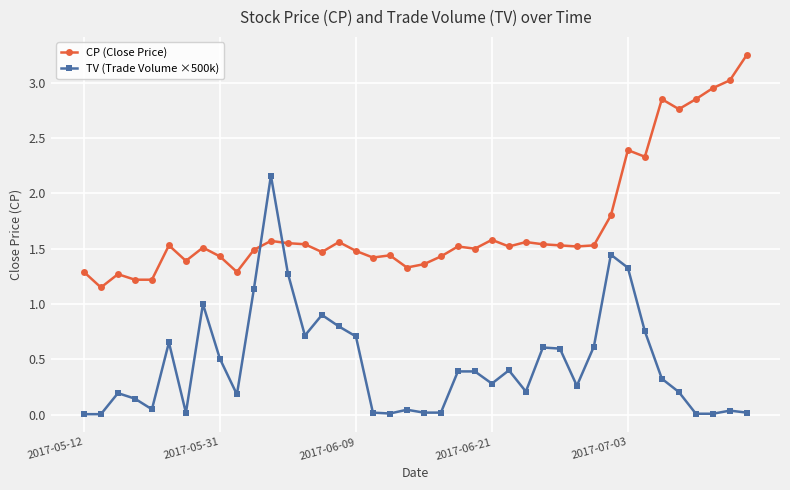

True or false: CP (Close Price) has more than 2 interior local peaks.

True